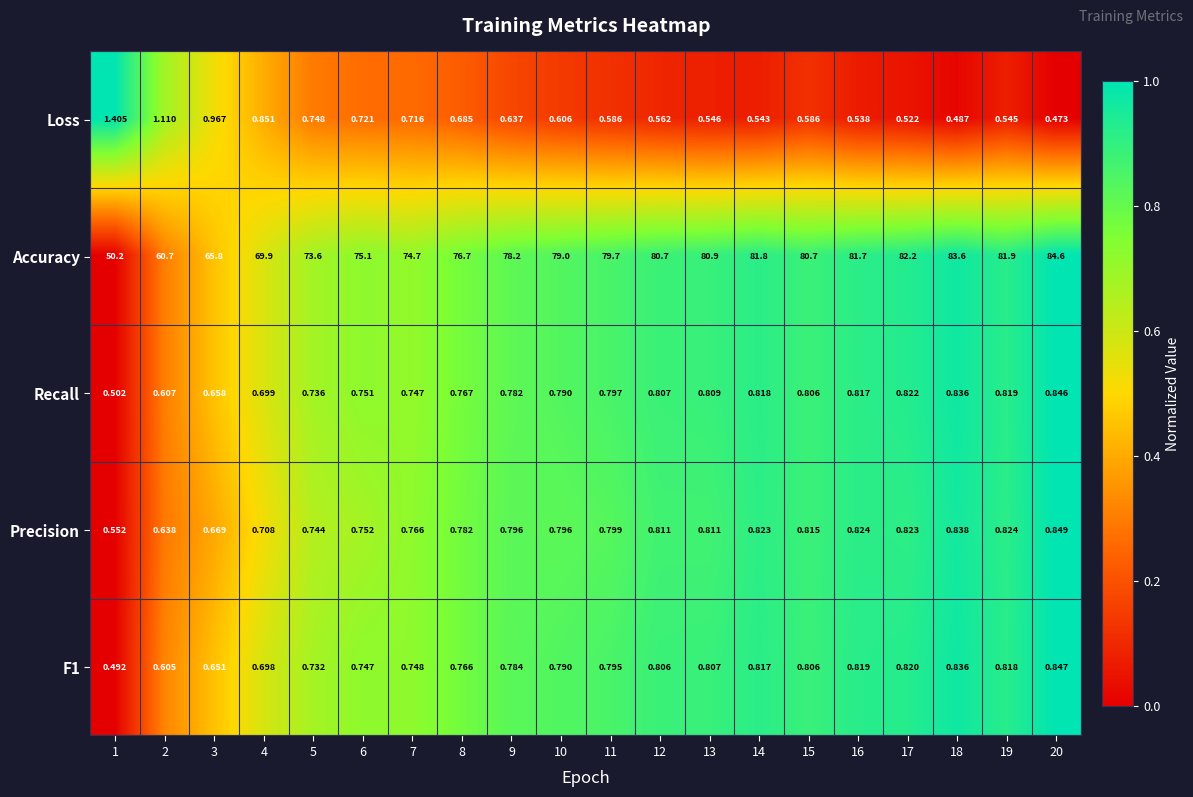

How many distinct data groups are displayed?

5